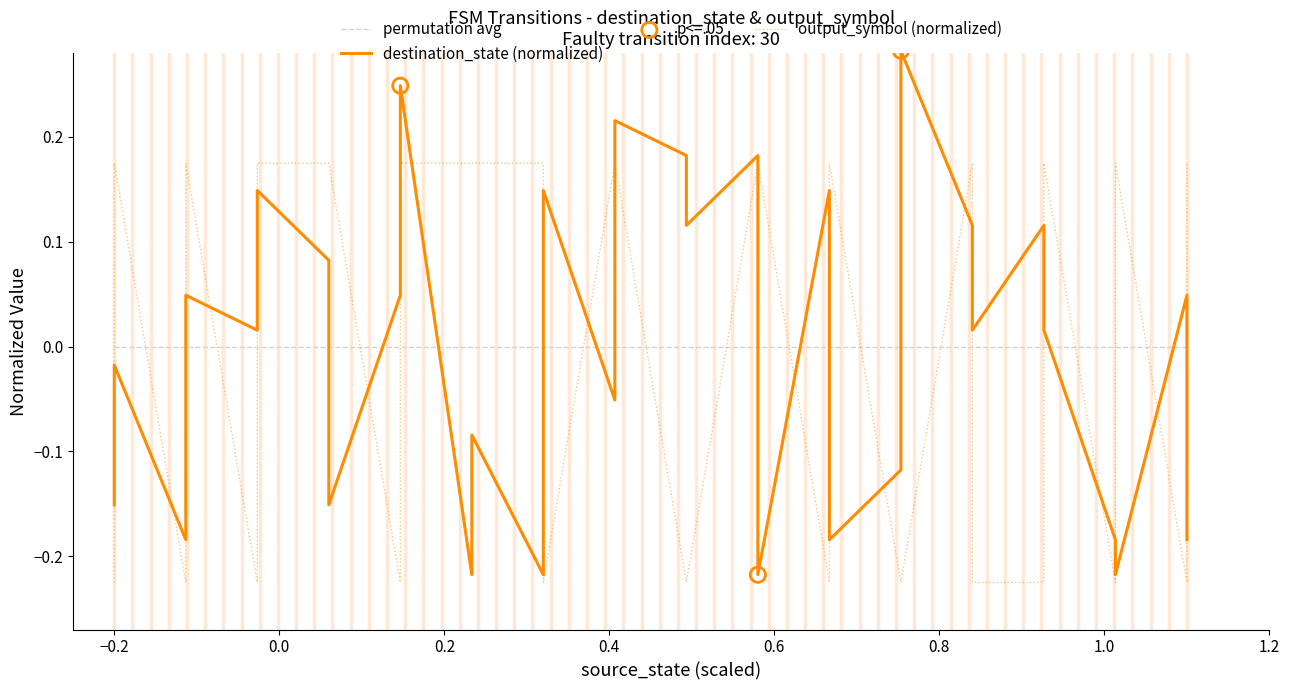

At how many categories does at least one series exceed 0?

28